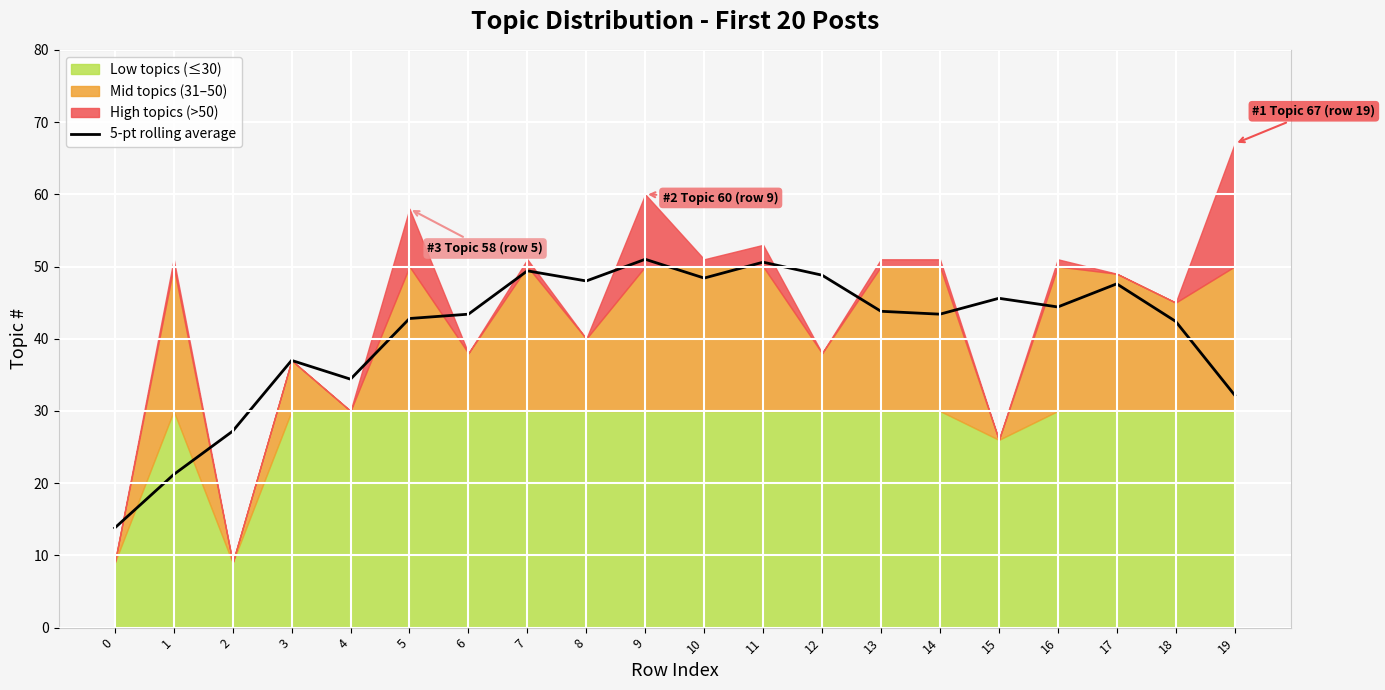

List the labels in order of value, smallest first.

0, 1, 2, 19, 4, 3, 18, 5, 6, 14, 13, 16, 15, 17, 8, 10, 12, 7, 11, 9